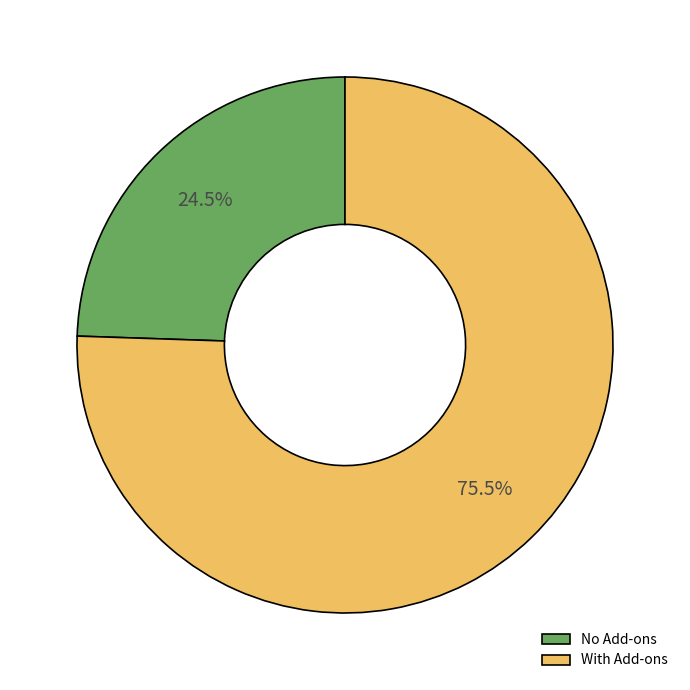

What is the total percentage of No Add-ons and With Add-ons?

100.0%